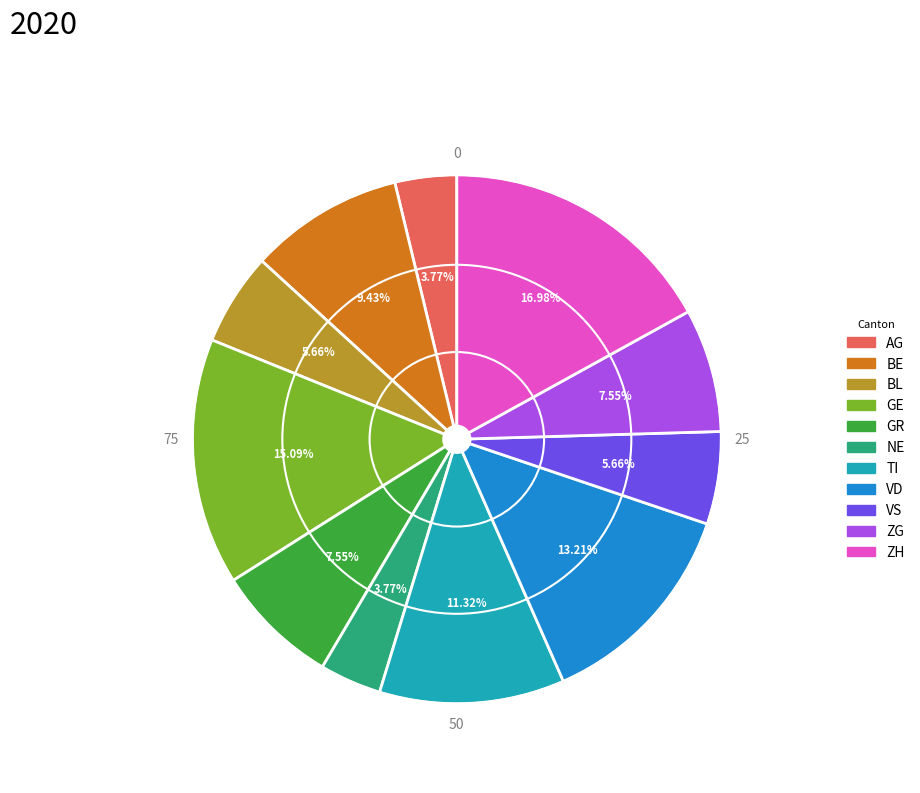

Is there any slice that represents more than half of the pie?

No